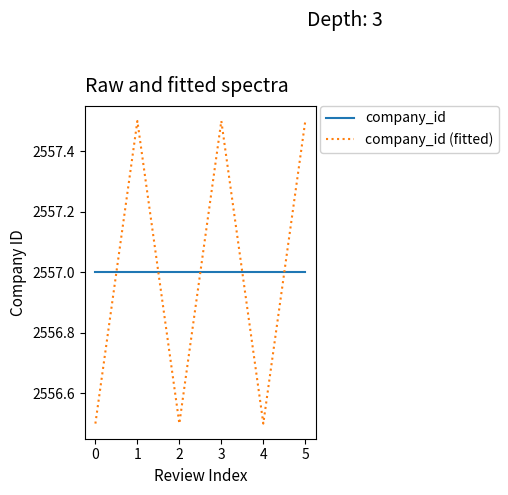

List the series in order of their peak value, lowest first.

company_id, company_id (fitted)